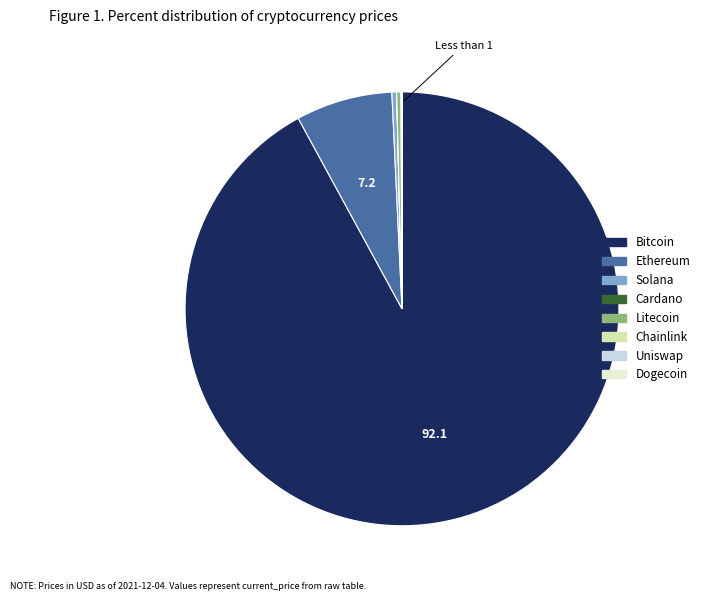

Does any single category account for the majority?

Yes